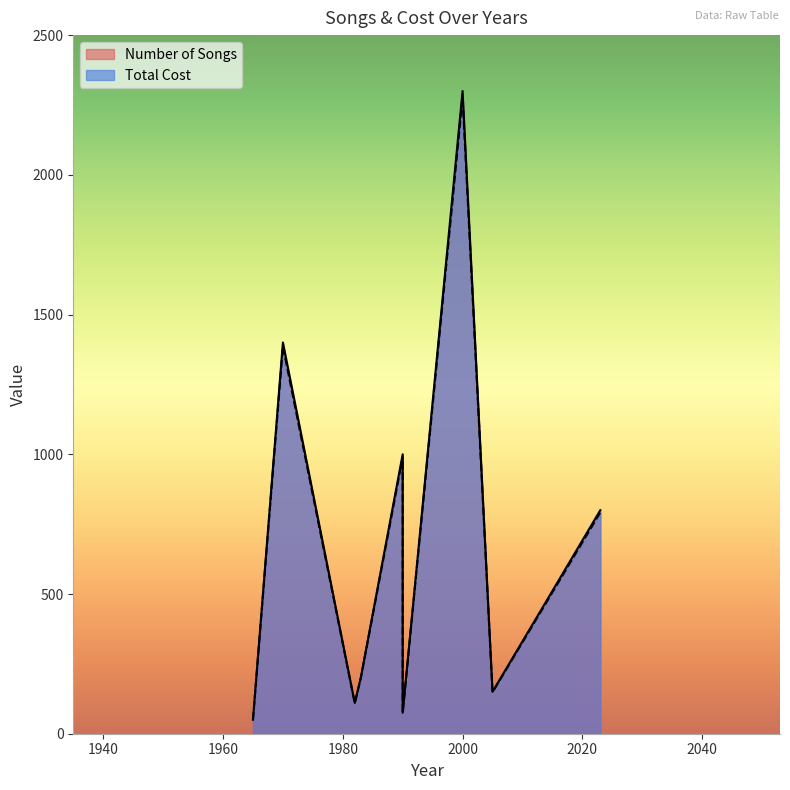

At how many categories does at least one series exceed 1560?

1